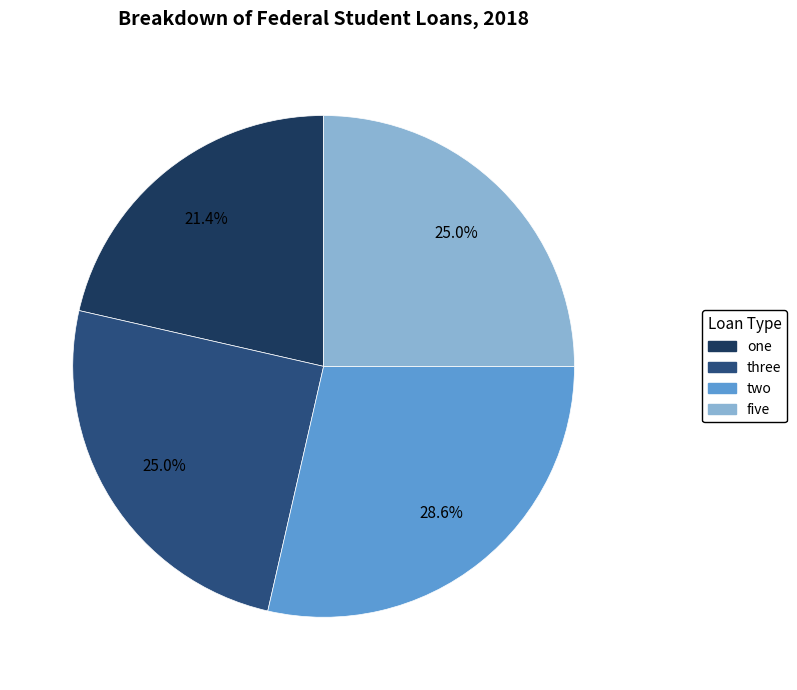

To the nearest percent, what portion does five represent?

25%